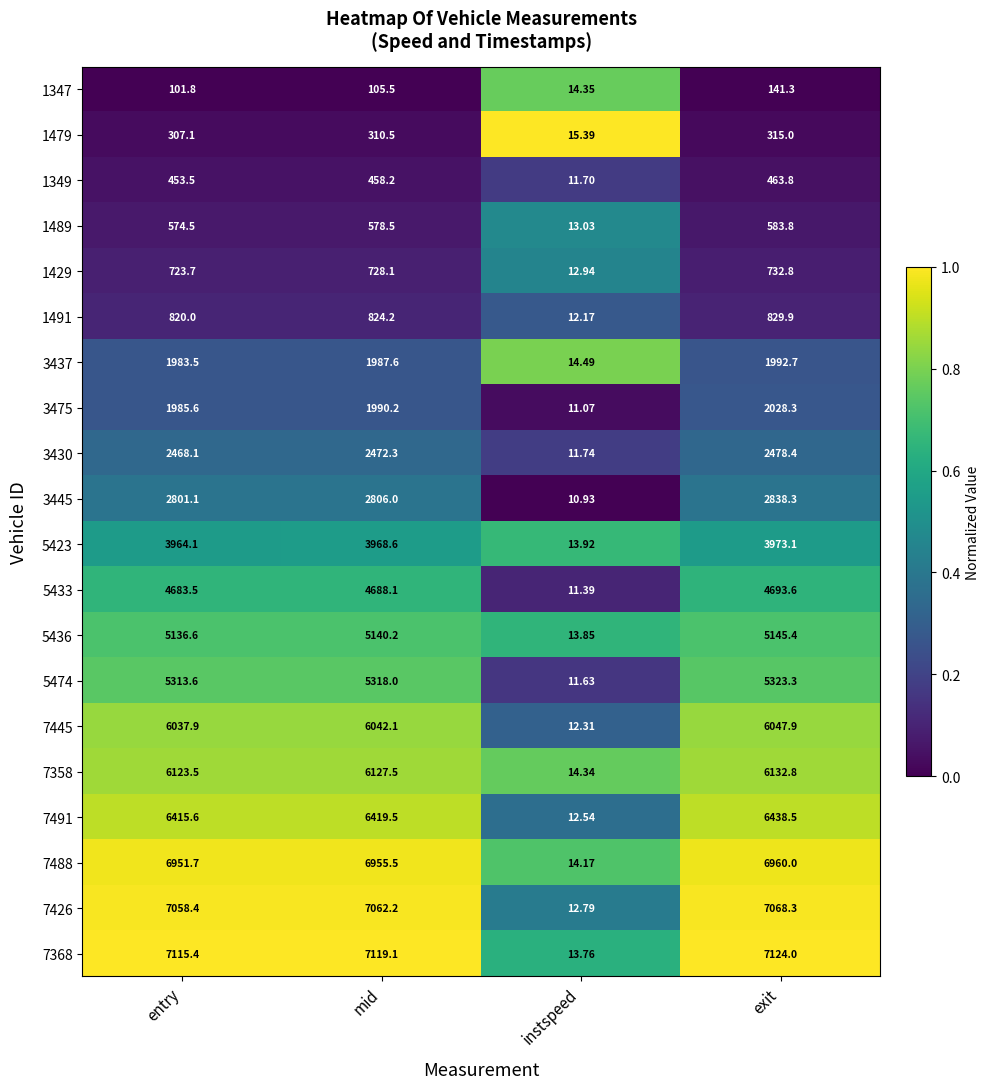

List the series in order of their peak value, highest first.

7368, 7426, 7488, 7491, 7358, 7445, 5474, 5436, 5433, 5423, 3445, 3430, 3475, 3437, 1491, 1429, 1489, 1349, 1479, 1347